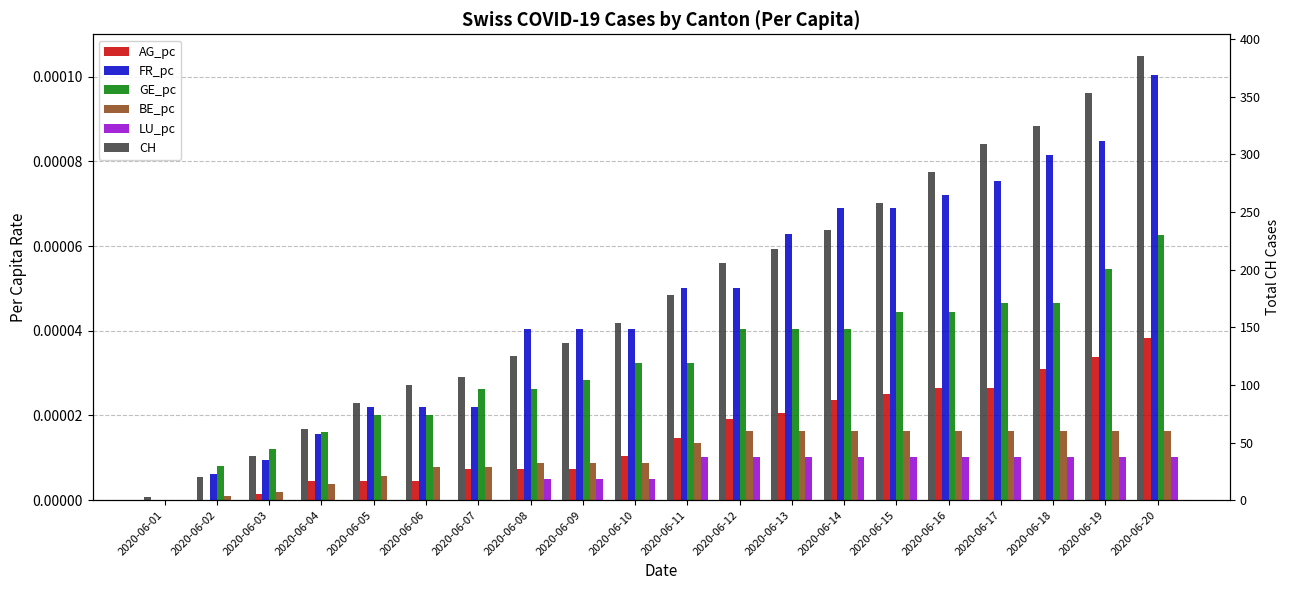

True or false: CH has a value of 430.4 at 2020-06-16.

False